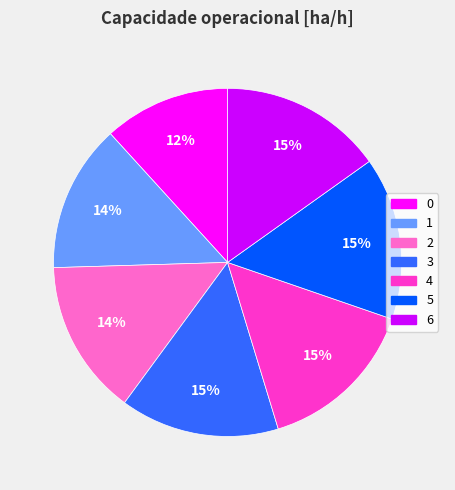

True or false: 2 accounts for 14% of the total.

True